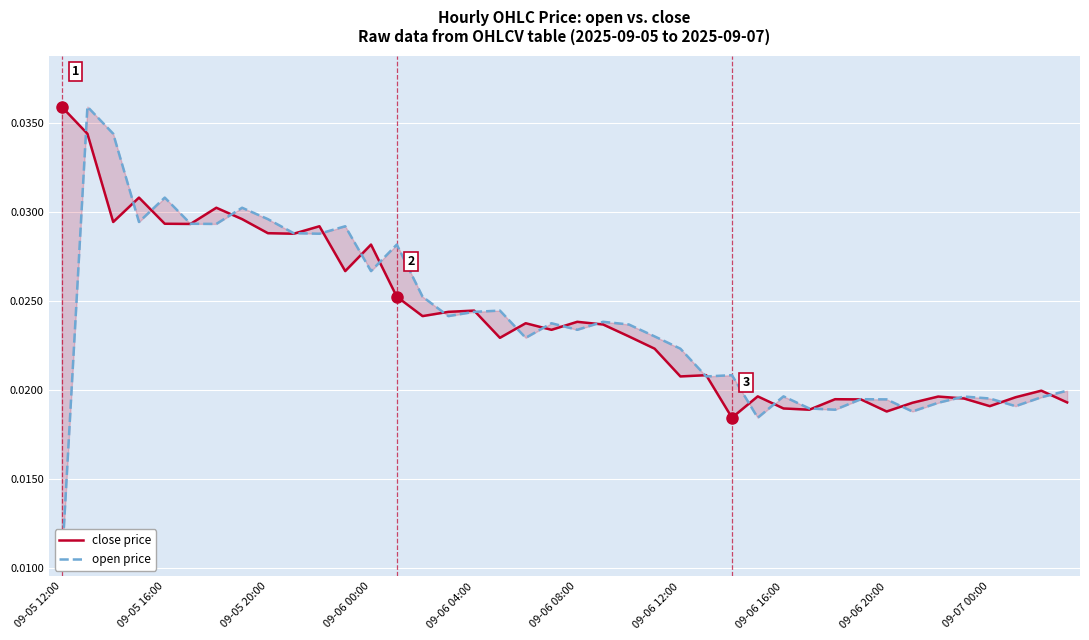

What is the label of the 40th point from the right?

09-05 12:00